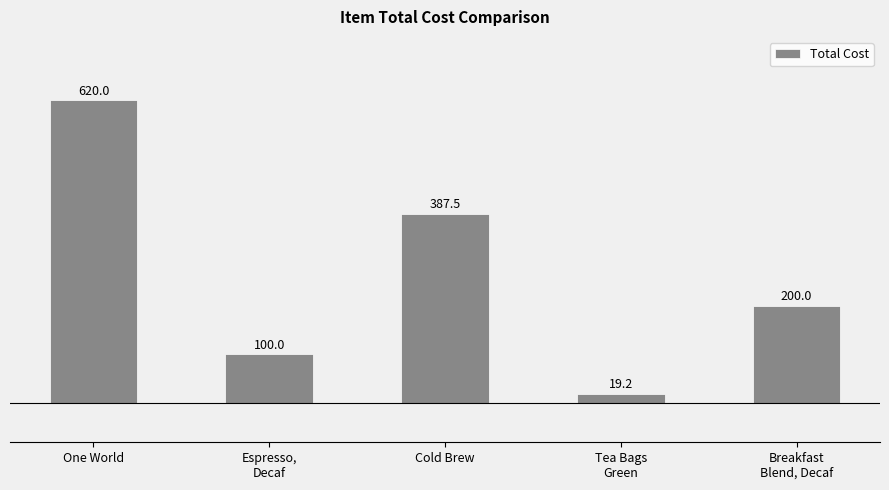

What is the change in value from One World to Cold Brew?

-232.5